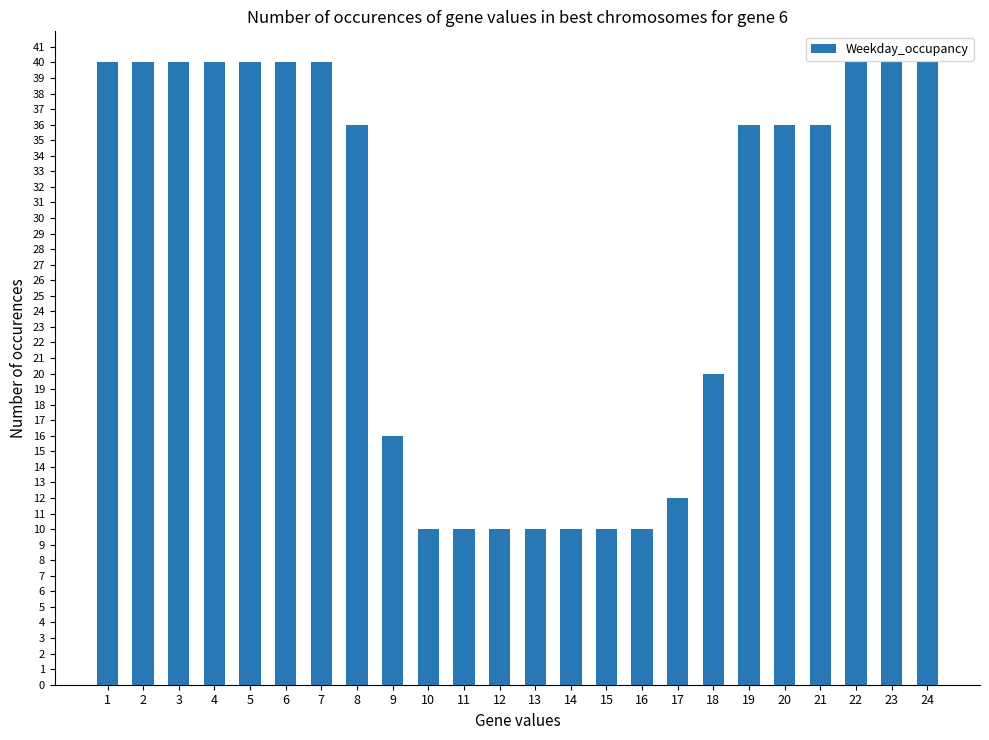

What is the smallest value displayed?

10